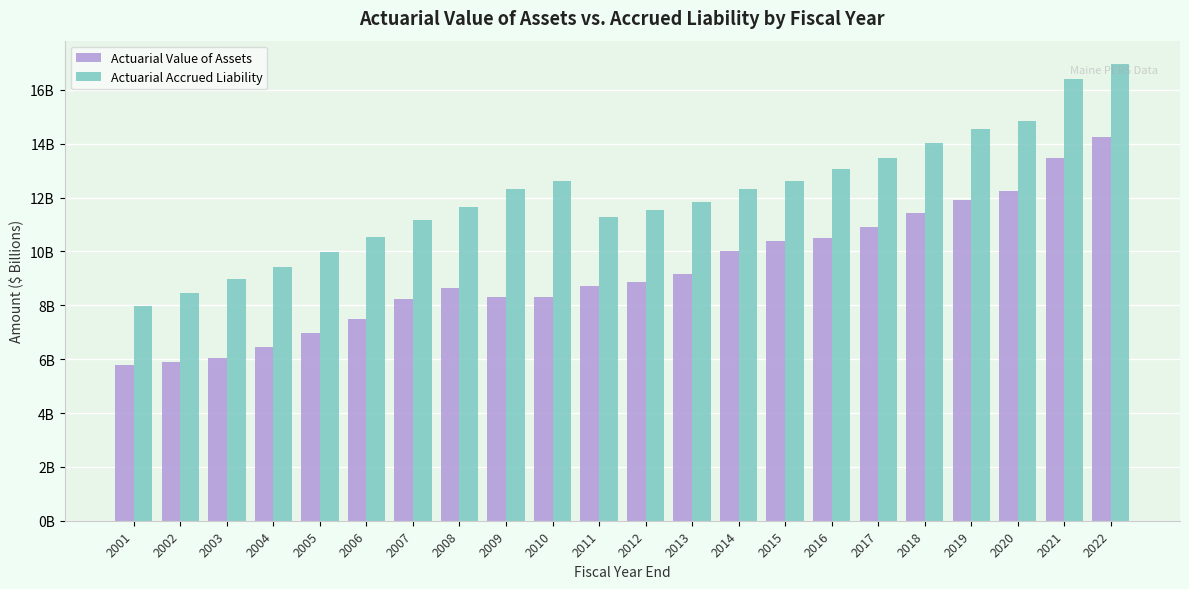

Between 2008 and 2017, which series saw the biggest shift?

Actuarial Value of Assets